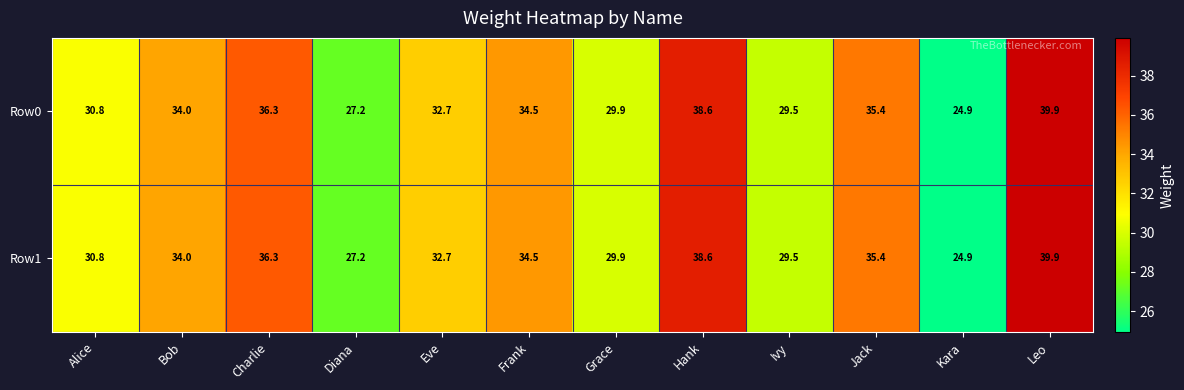

The value of Row0 at Eve is 32.7. True or false?

True